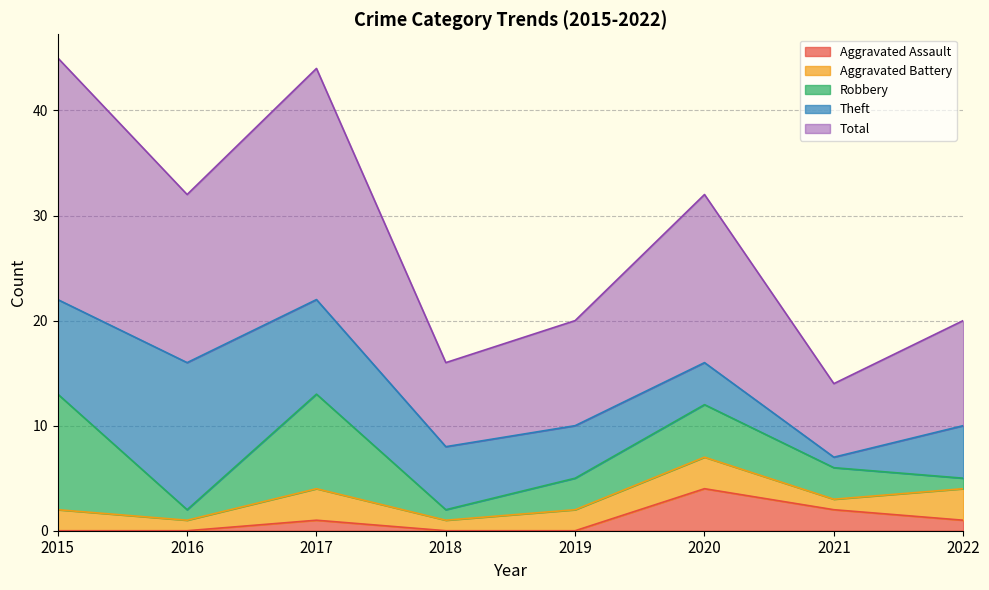

Does the chart have visible grid lines?

Yes